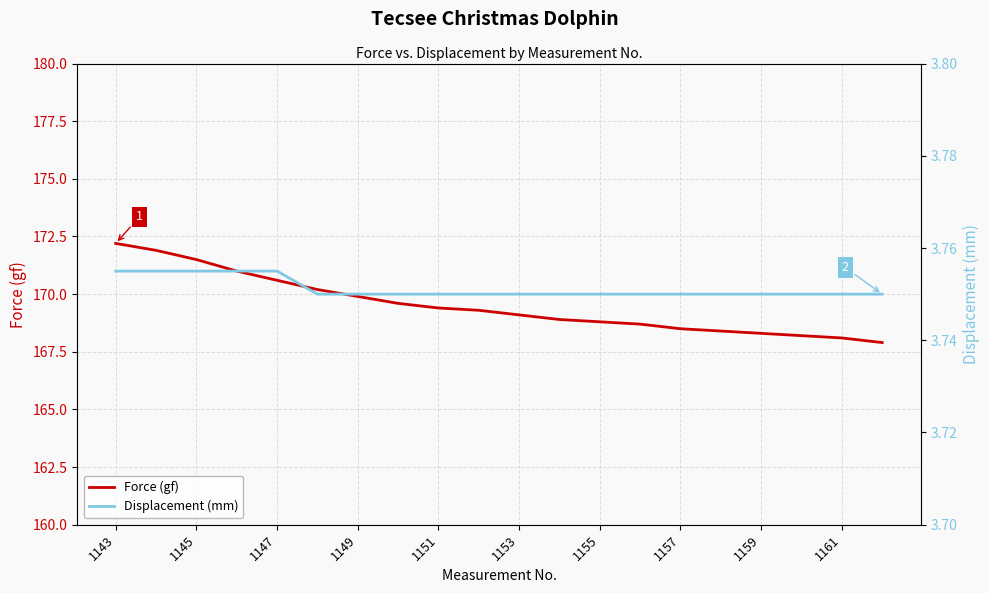

What is the value of the Displacement (mm) point at the 19th from the left?

3.8